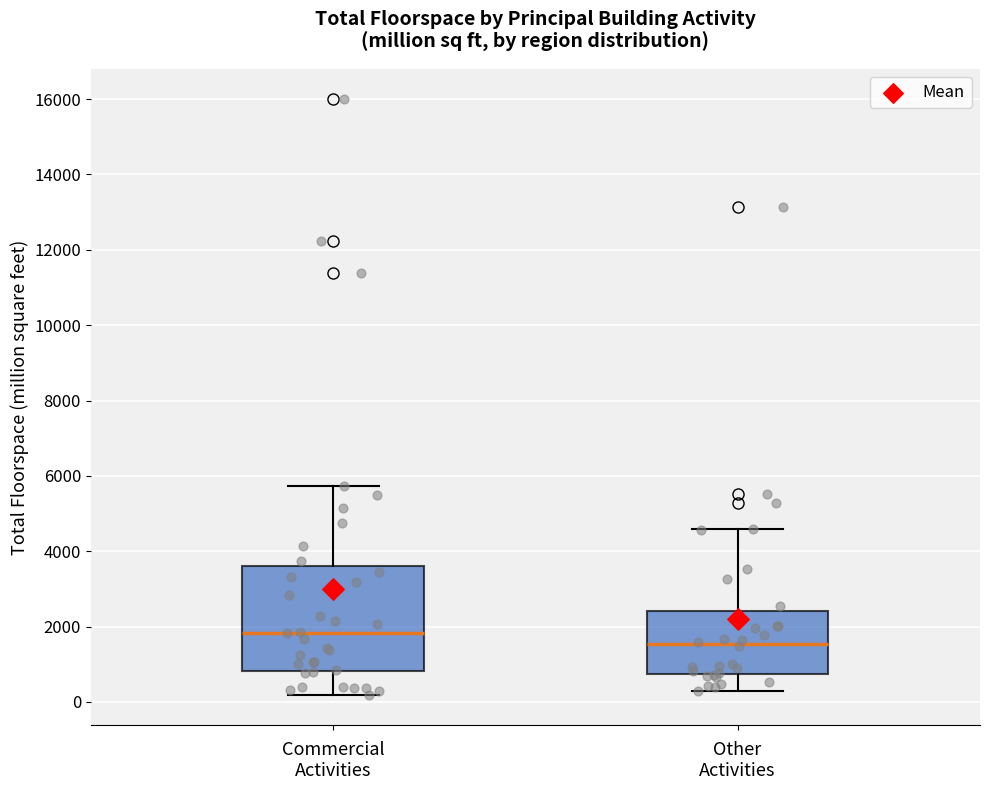

Reading left to right, read every box against the y-axis: the position of its median line, the range the box covers, and the ends of its whiskers. The values are not printed on the chart, so give them approximately, as read against the axis.

Commercial Activities: median 1800, box 800 to 3600, whiskers 200 to 5800
Other Activities: median 1600, box 800 to 2400, whiskers 200 to 4600